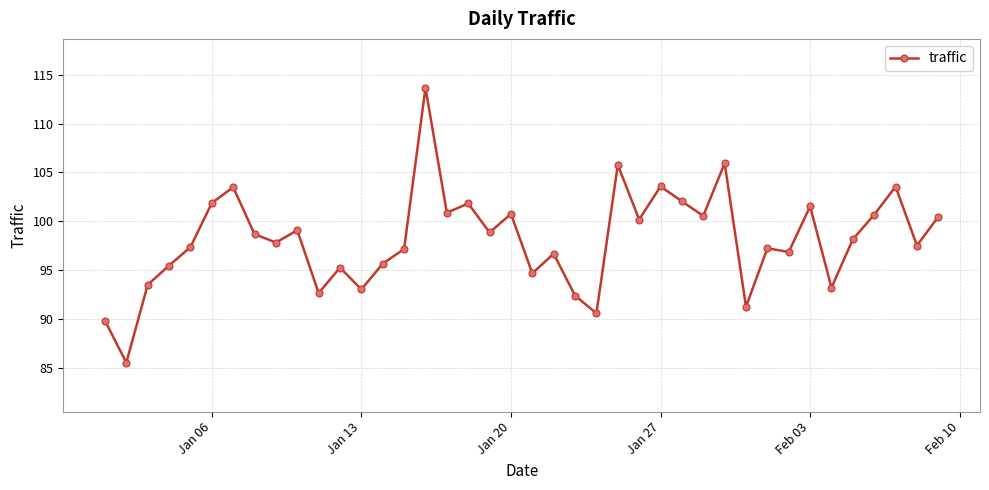

What is the difference between the second highest and minimum values?

20.4